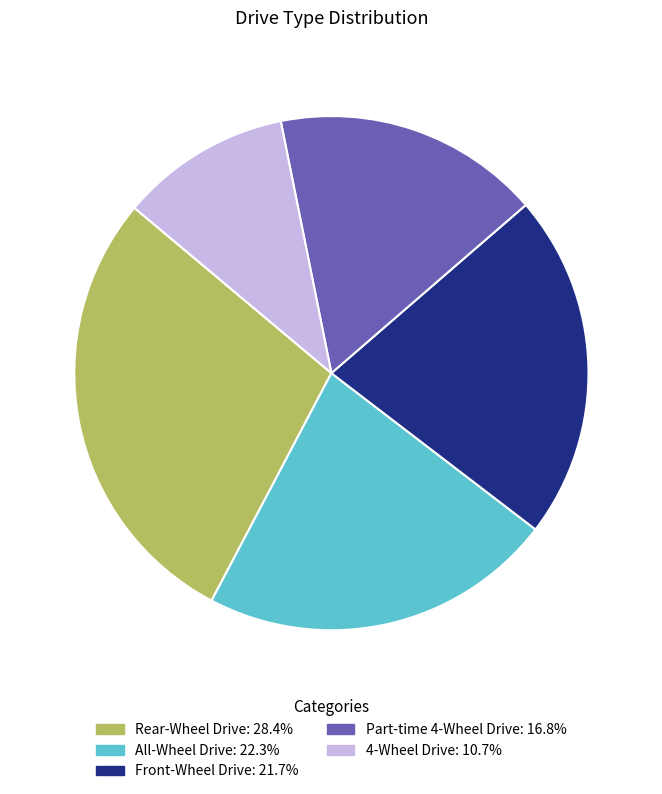

True or false: Rear-Wheel Drive accounts for 42% of the total.

False